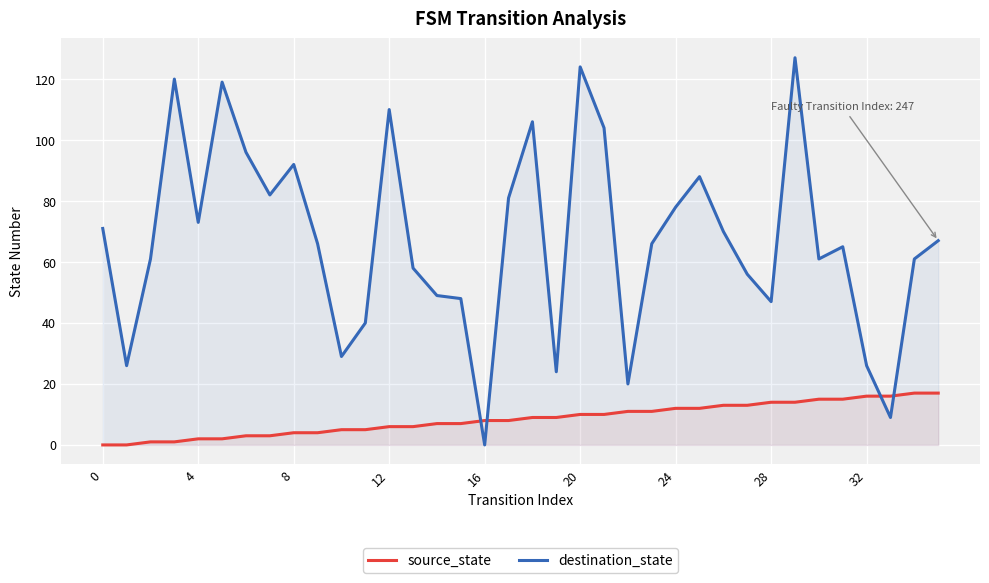

What is the label of the 17th point from the right?

19